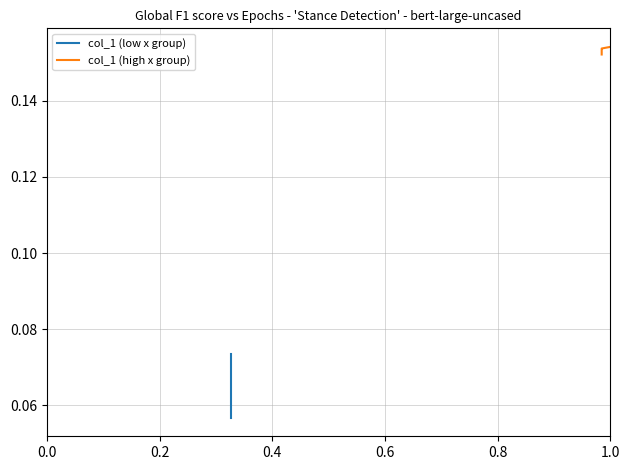

True or false: there are more than 2 points higher than both neighbors.

False